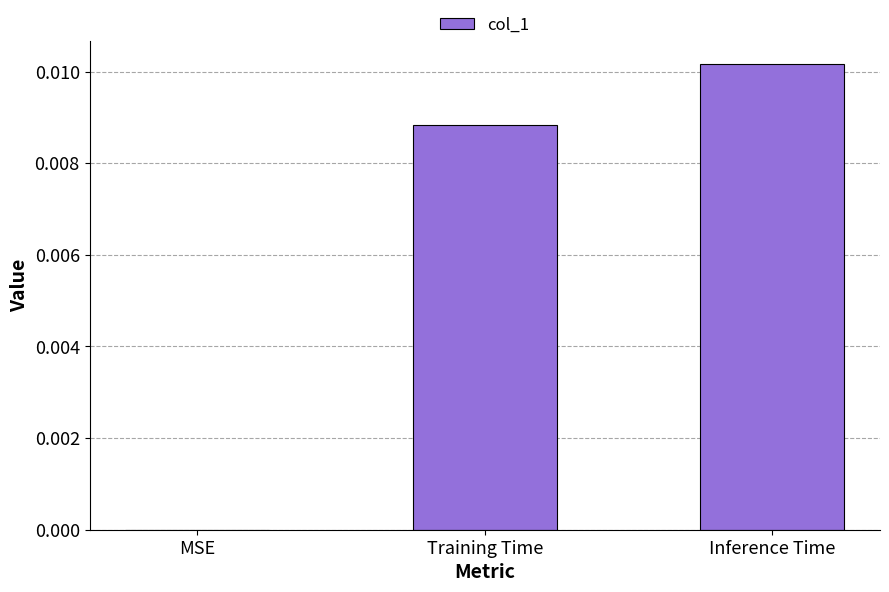

Does the chart contain stacked bars?

No